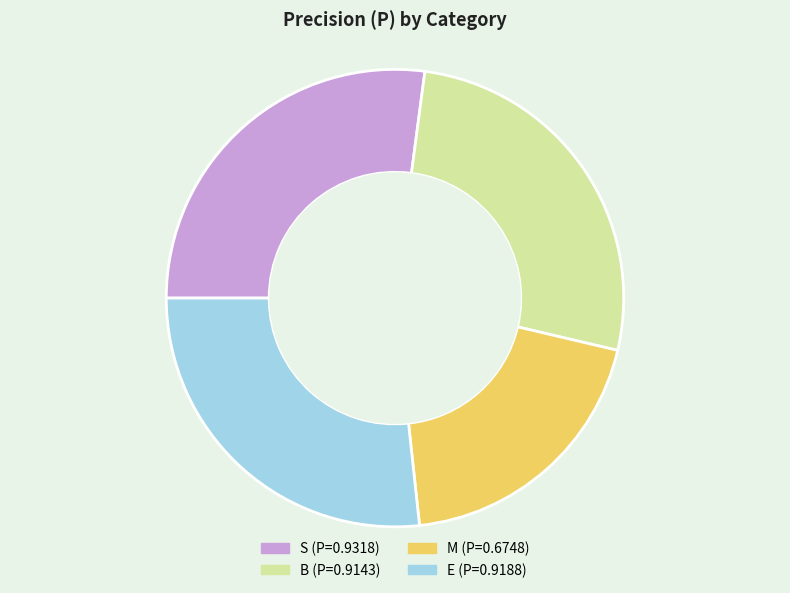

Count the number of slices in the pie.

4